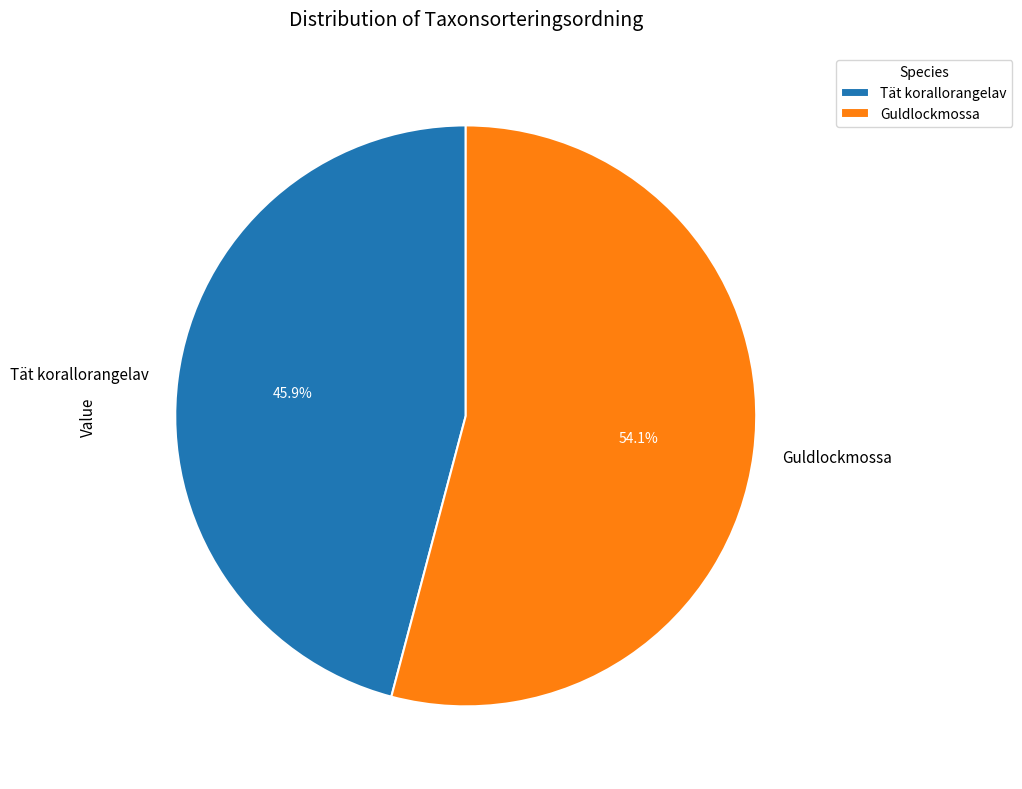

Is there a majority slice in this chart?

Yes